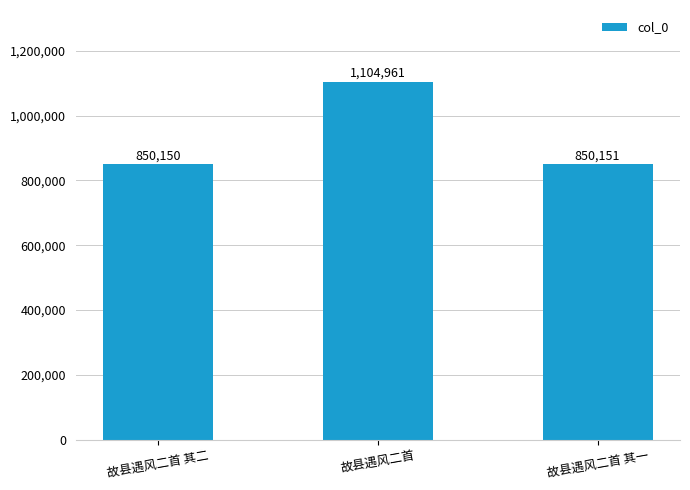

Rank the categories by value from lowest to highest.

故县遇风二首 其二, 故县遇风二首 其一, 故县遇风二首